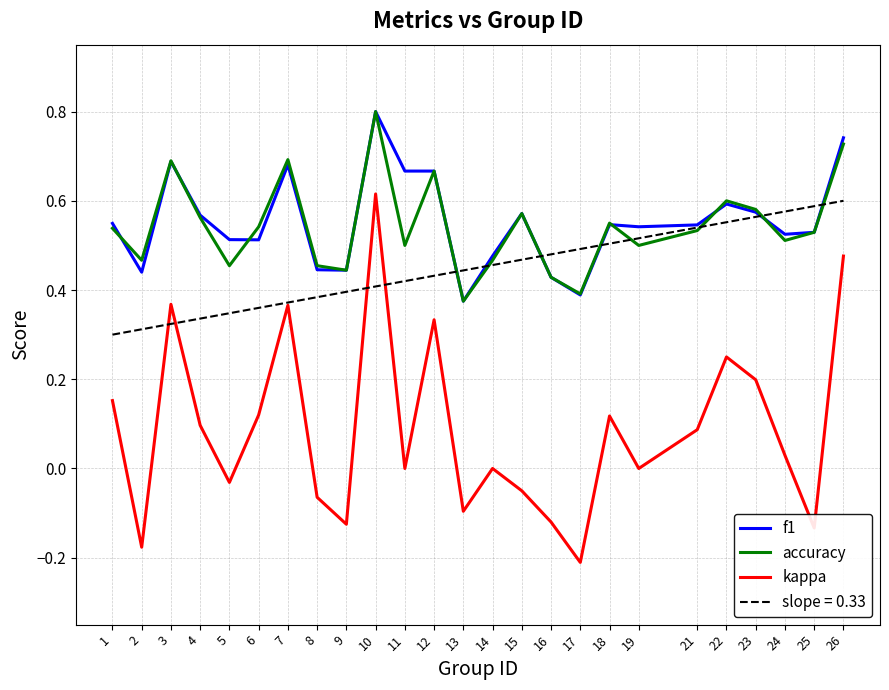

Is it true that accuracy equals 0.2 at 23?

False